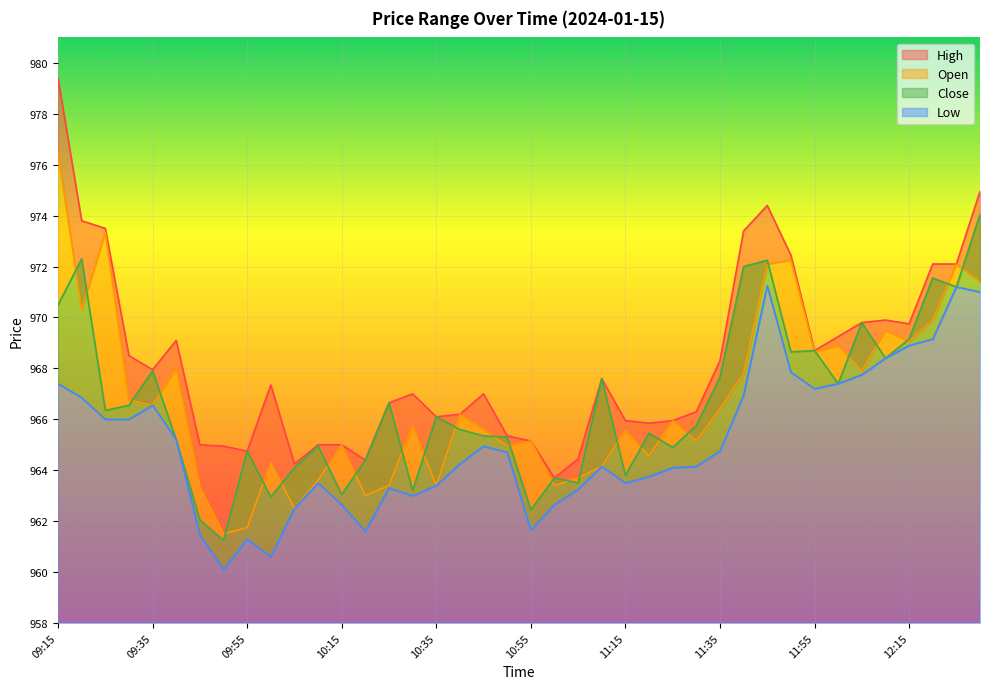

Reading right to left, list all the values displayed in this chart.

High: 12:30=975.0	12:25=972.1	12:20=972.1	12:15=969.8	12:10=969.9	12:05=969.8	12:00=969.2	11:55=968.7	11:50=972.5	11:45=974.4	11:40=973.4	11:35=968.3	11:30=966.3	11:25=966.0	11:20=965.9	11:15=966.0	11:10=967.6	11:05=964.5	11:00=963.7	10:55=965.1	10:50=965.4	10:45=967.0	10:40=966.2	10:35=966.1	10:30=967.0	10:25=966.6	10:20=964.4	10:15=965.0	10:10=965.0	10:05=964.2	10:00=967.4	09:55=964.8	09:50=965.0	09:45=965.0	09:40=969.1	09:35=968.0	09:30=968.5	09:25=973.5	09:20=973.8	09:15=979.4
Open: 12:30=971.4	12:25=972.1	12:20=969.9	12:15=969.0	12:10=969.5	12:05=967.9	12:00=968.9	11:55=968.6	11:50=972.2	11:45=972.1	11:40=967.8	11:35=966.4	11:30=965.1	11:25=966.0	11:20=964.5	11:15=965.5	11:10=964.1	11:05=963.7	11:00=963.4	10:55=965.1	10:50=965.0	10:45=965.6	10:40=966.2	10:35=963.4	10:30=965.8	10:25=963.4	10:20=963.0	10:15=965.0	10:10=963.6	10:05=962.5	10:00=964.3	09:55=961.8	09:50=961.5	09:45=963.4	09:40=968.0	09:35=966.5	09:30=966.8	09:25=973.4	09:20=970.3	09:15=976.5
Close: 12:30=974.0	12:25=971.2	12:20=971.5	12:15=969.1	12:10=968.4	12:05=969.8	12:00=967.4	11:55=968.7	11:50=968.6	11:45=972.2	11:40=972.0	11:35=967.6	11:30=965.8	11:25=964.9	11:20=965.5	11:15=963.8	11:10=967.6	11:05=963.5	11:00=963.7	10:55=962.5	10:50=965.3	10:45=965.4	10:40=965.6	10:35=966.1	10:30=963.2	10:25=966.6	10:20=964.4	10:15=963.0	10:10=965.0	10:05=964.1	10:00=963.0	09:55=964.8	09:50=961.2	09:45=962.0	09:40=965.2	09:35=967.9	09:30=966.5	09:25=966.4	09:20=972.3	09:15=970.5
Low: 12:30=971.0	12:25=971.2	12:20=969.1	12:15=968.9	12:10=968.4	12:05=967.8	12:00=967.4	11:55=967.2	11:50=967.9	11:45=971.2	11:40=967.0	11:35=964.8	11:30=964.1	11:25=964.1	11:20=963.8	11:15=963.5	11:10=964.1	11:05=963.2	11:00=962.6	10:55=961.6	10:50=964.7	10:45=965.0	10:40=964.2	10:35=963.4	10:30=963.0	10:25=963.3	10:20=961.6	10:15=962.6	10:10=963.5	10:05=962.5	10:00=960.6	09:55=961.3	09:50=960.1	09:45=961.5	09:40=965.2	09:35=966.5	09:30=966.0	09:25=966.0	09:20=966.9	09:15=967.4